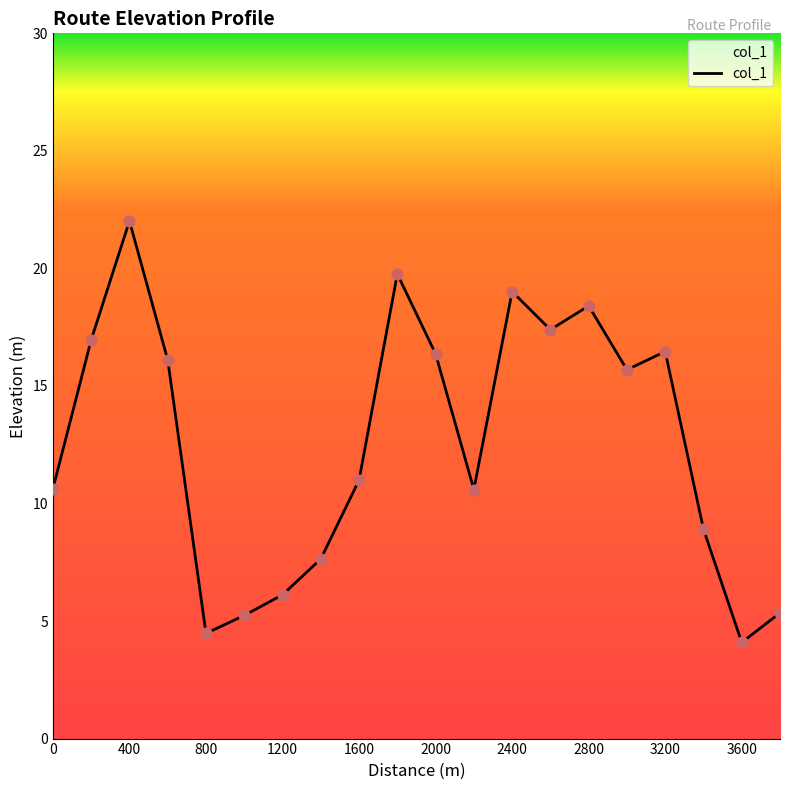

What is the difference between the maximum and minimum values?

17.9